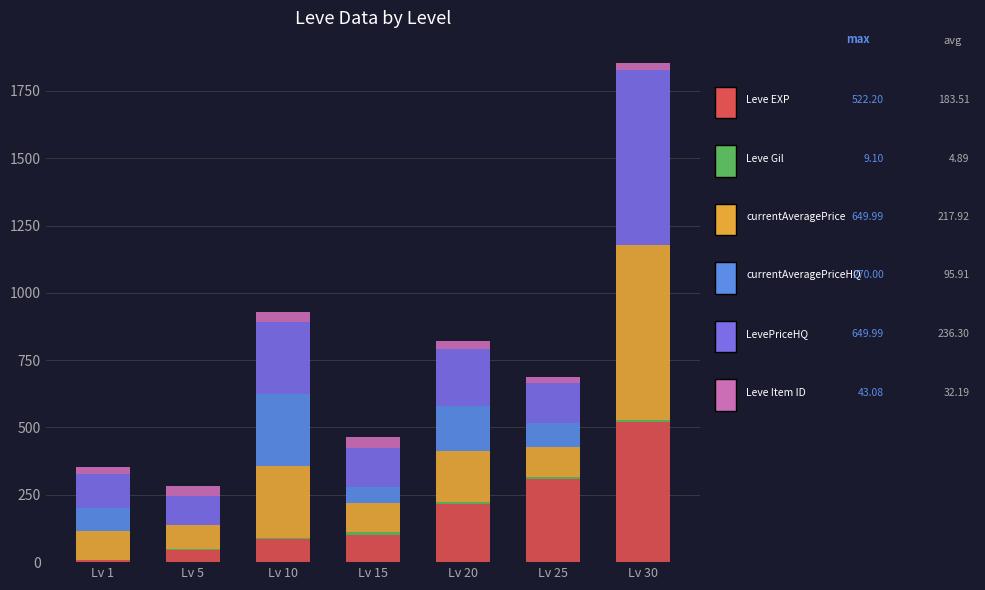

What is the total value across all series at Lv 15?

465.3